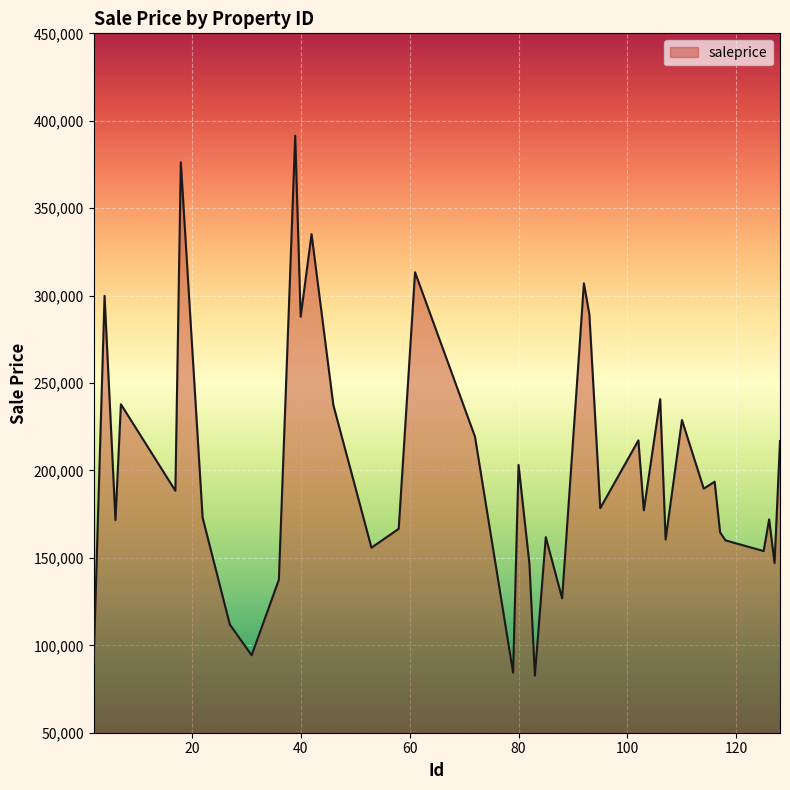

What is the smallest value displayed?

82693.9